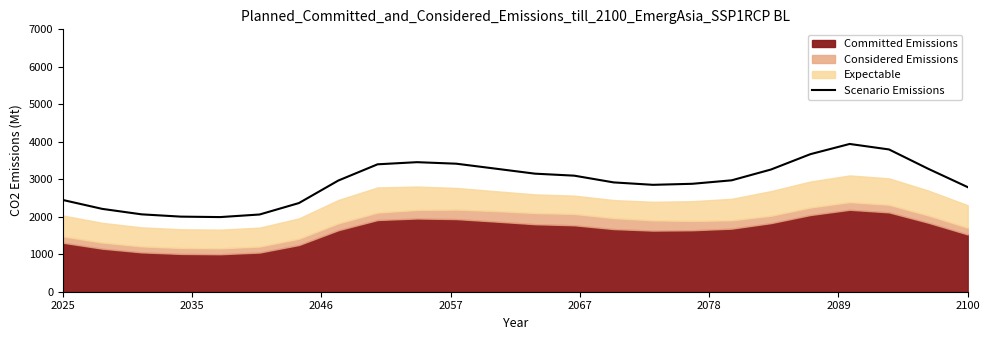

What is the lowest value of the Scenario Emissions series?

1991.3